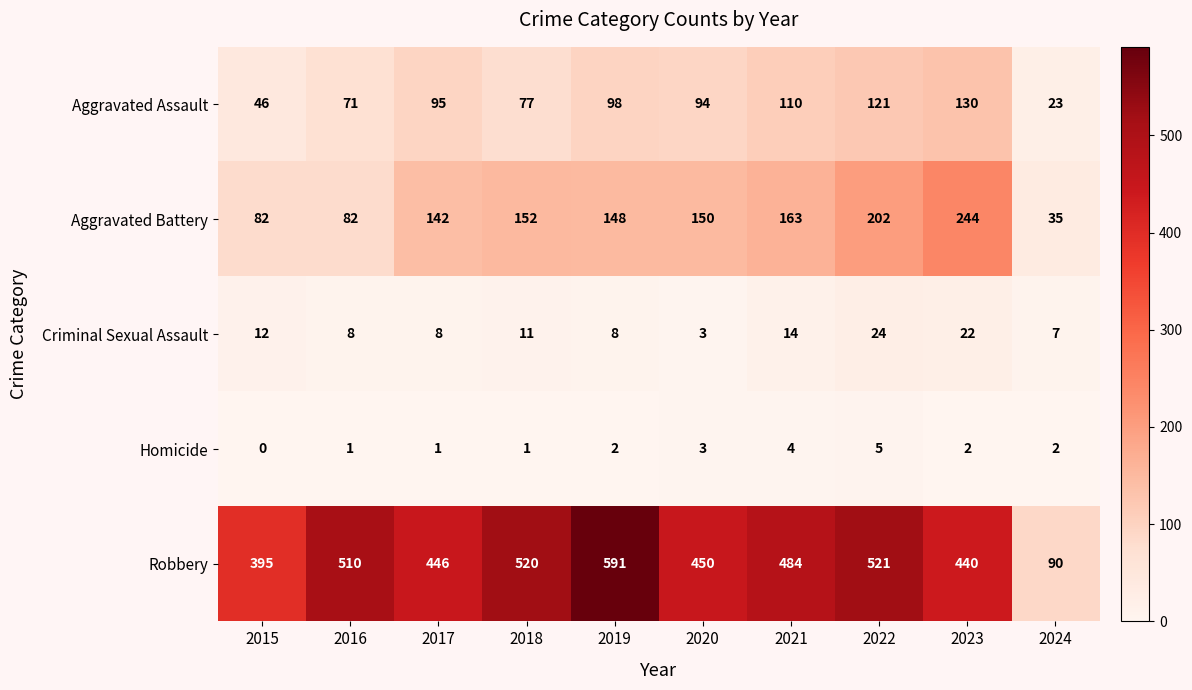

True or false: Aggravated Assault has a value of 130 at 2023.

True